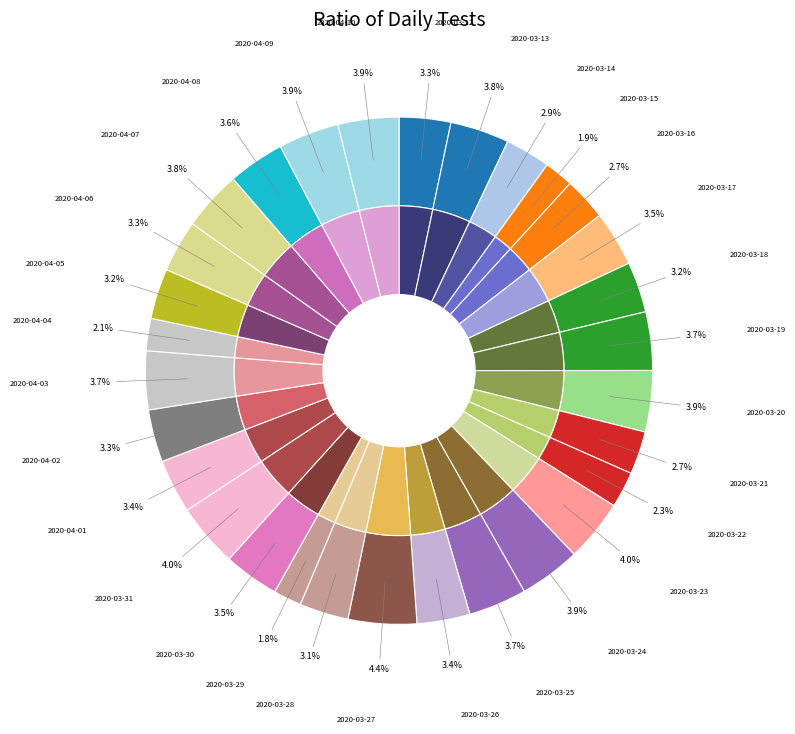

To the nearest percent, what percentage of the pie is 2020-03-27?

4%